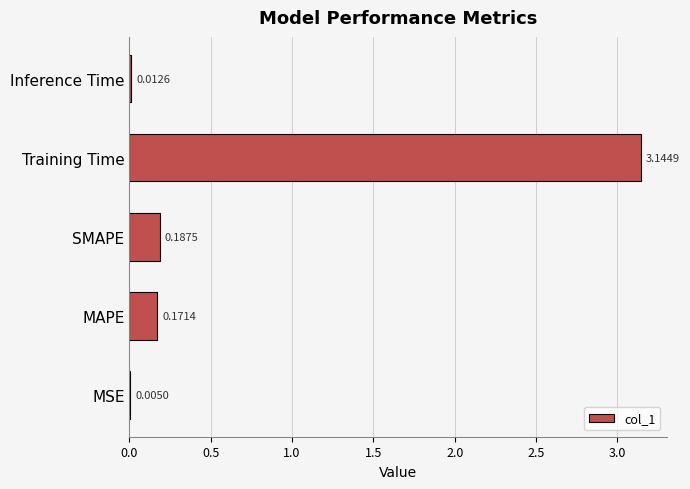

What is the sum of the values at Training Time and MAPE?

3.3